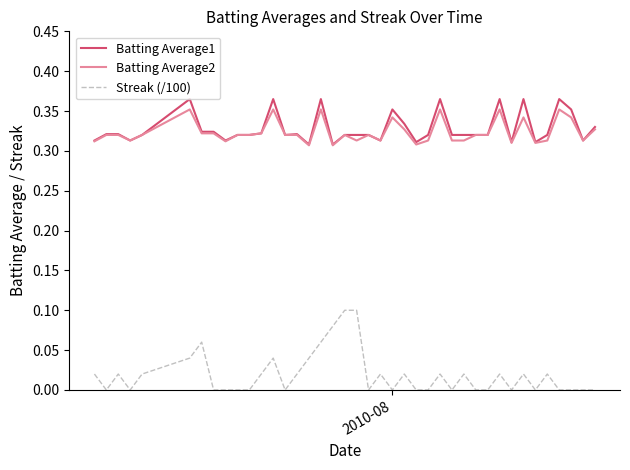

Which series has the widest spread of values?

Streak (/100)